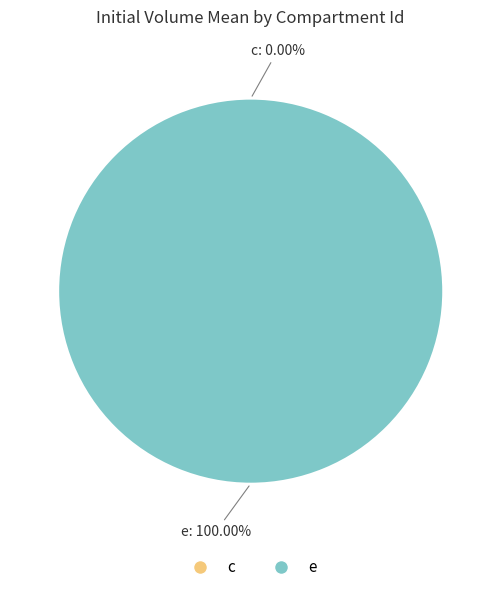

What percentage is the e slice, to the nearest percent?

100%